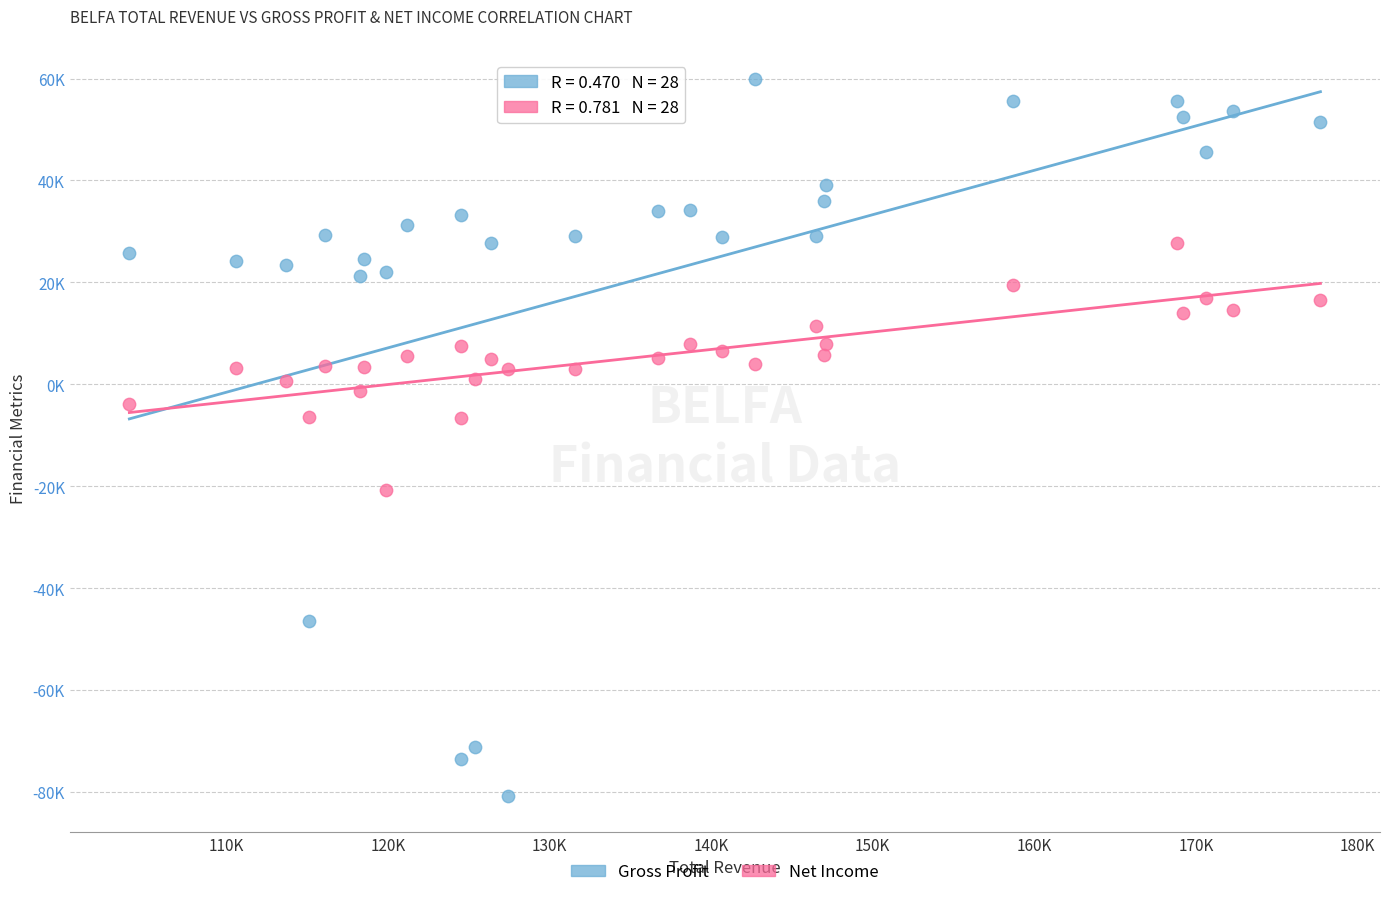

Which series contains the lowest Y value?

Gross Profit